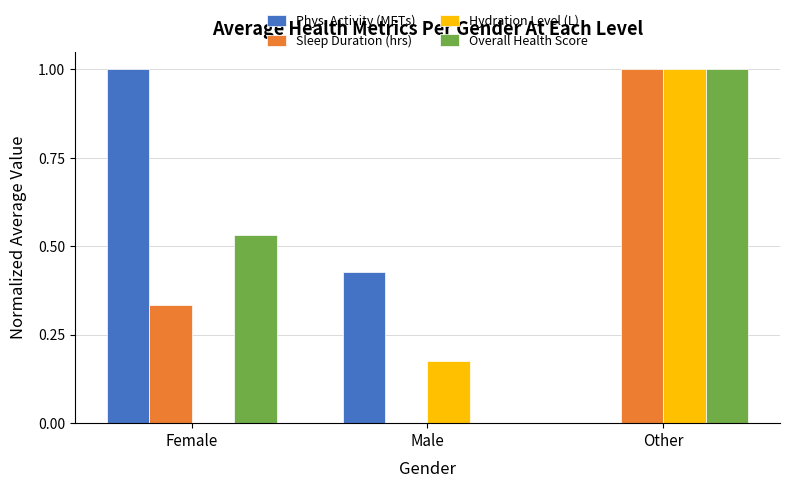

Does the chart contain stacked bars?

No